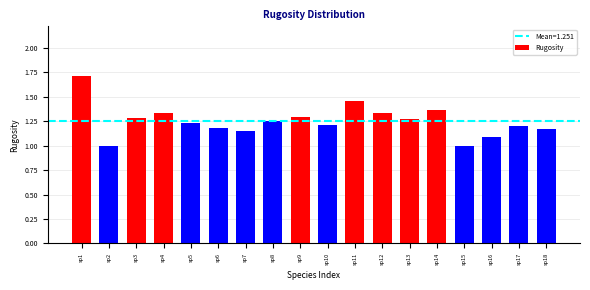

Is it true that the value at sp2 is 1.0?

True